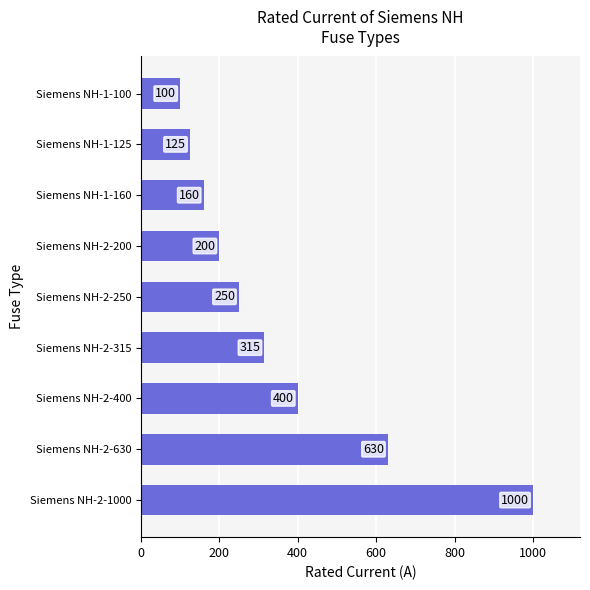

What is the difference between the second highest and second lowest values?

505